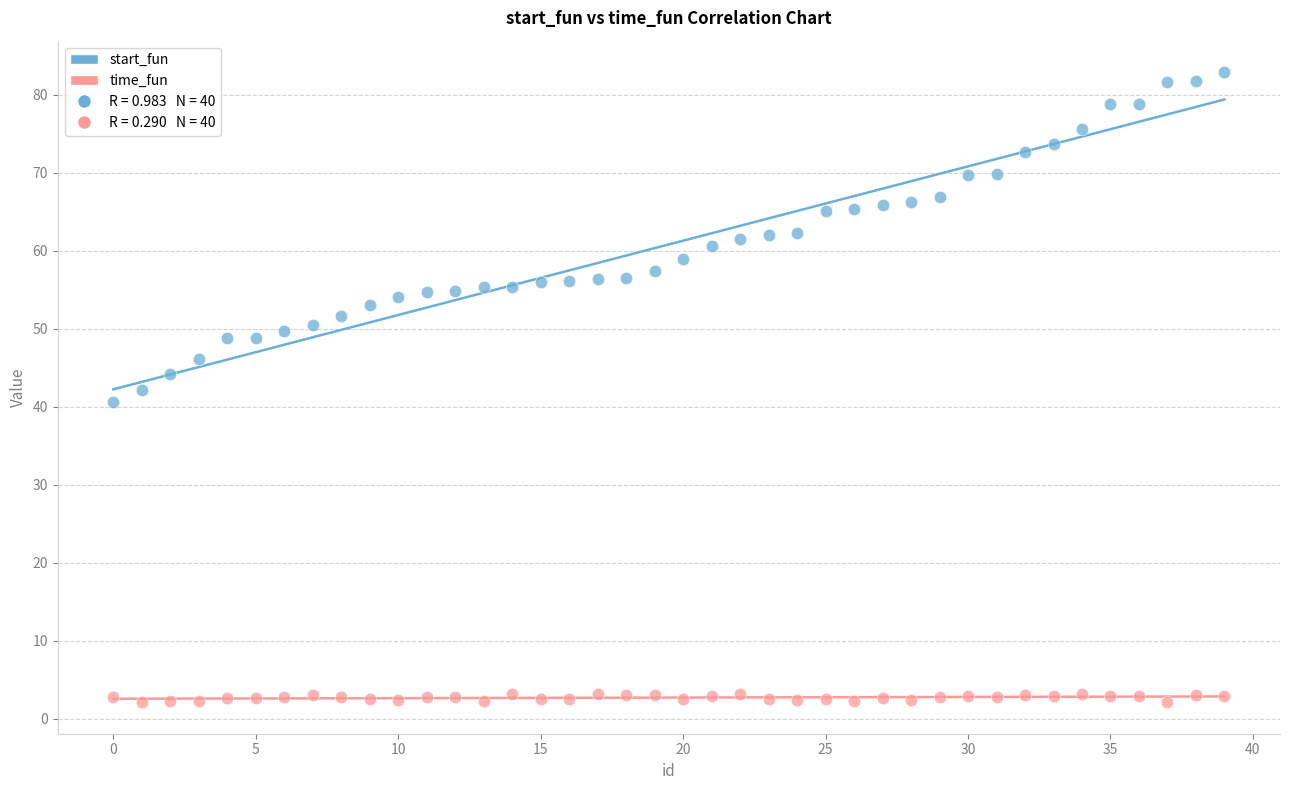

Which series has the largest Y range (max minus min)?

start_fun